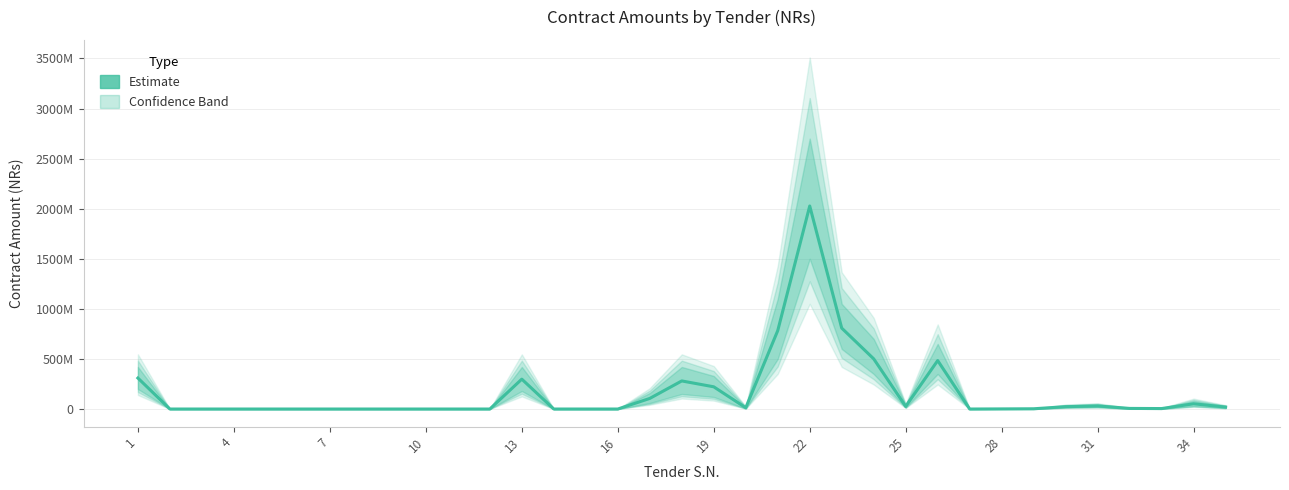

Which label corresponds to the smallest value in the chart?

4